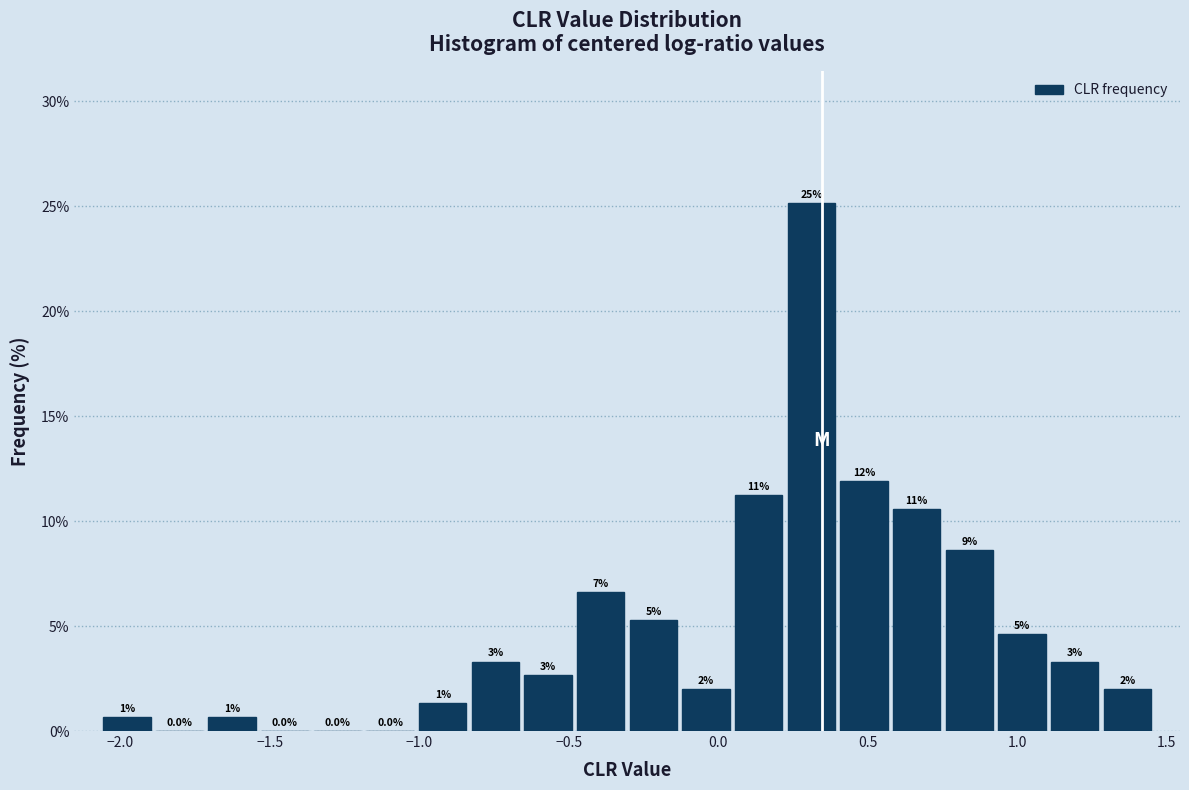

Around what value on the x-axis is the tallest bar? Give the approximate position of its centre, as read against the axis.

0.30